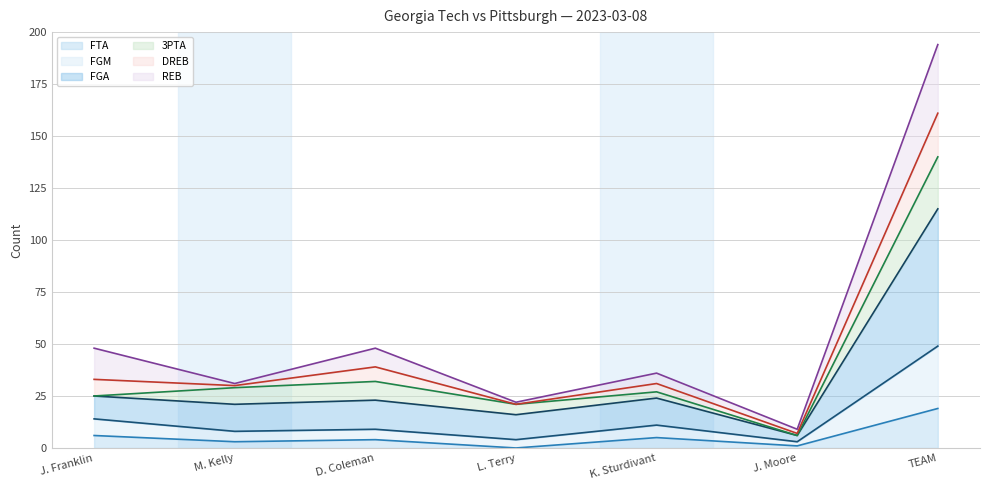

Does the chart have visible grid lines?

Yes